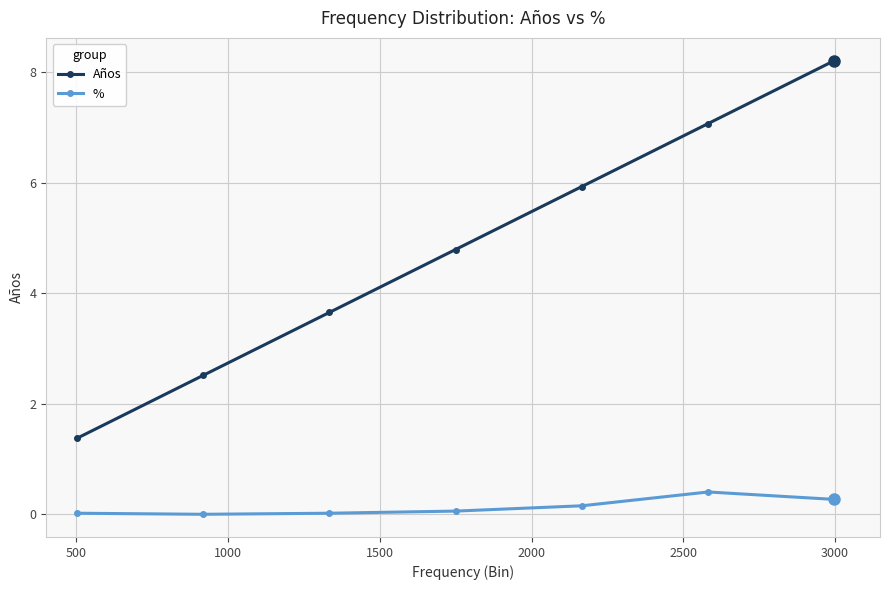

What is the value of the Años point at the 4th from the left?

4.8